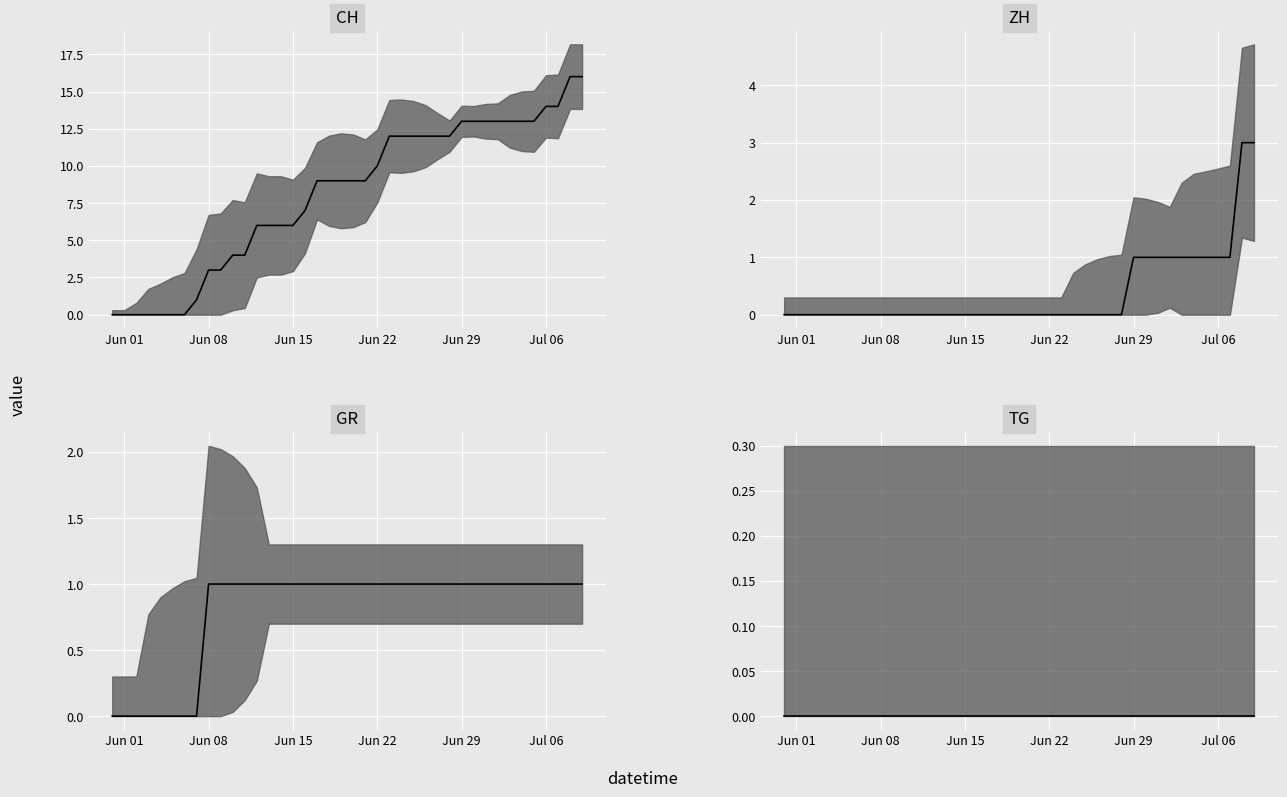

How many distinct data groups are displayed?

4